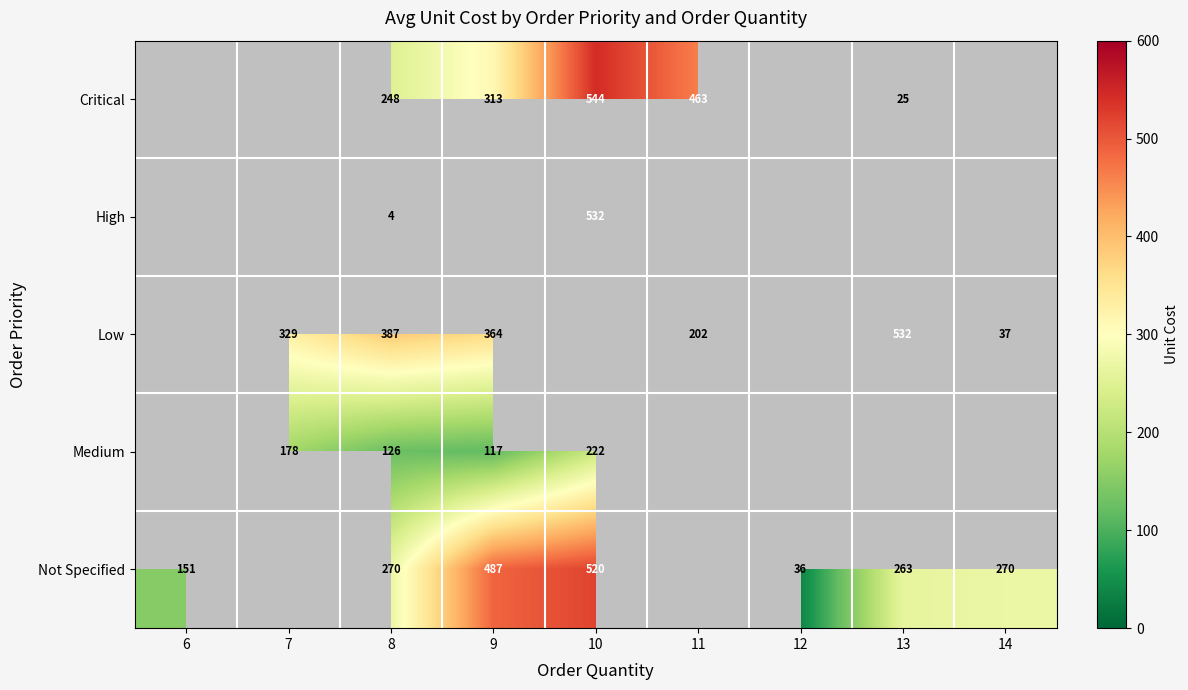

How many distinct data groups are displayed?

5